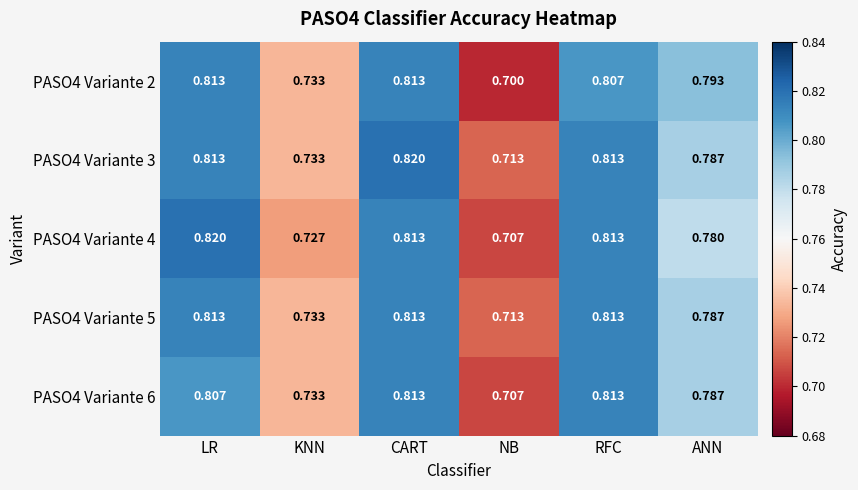

At which category is the sum across all series the highest?

CART